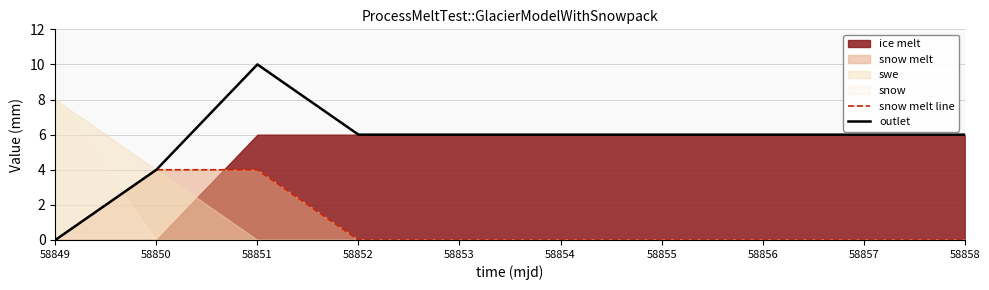

What is the spread (max minus min) of values at 58852?

6